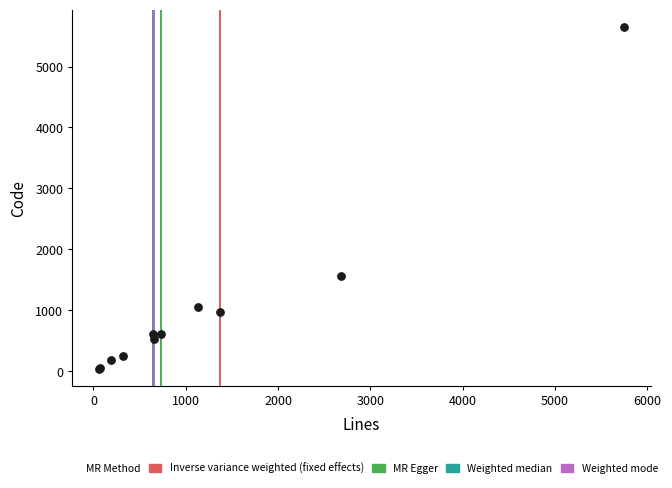

What Y value in the scatter plot is closest to 2848?

1564